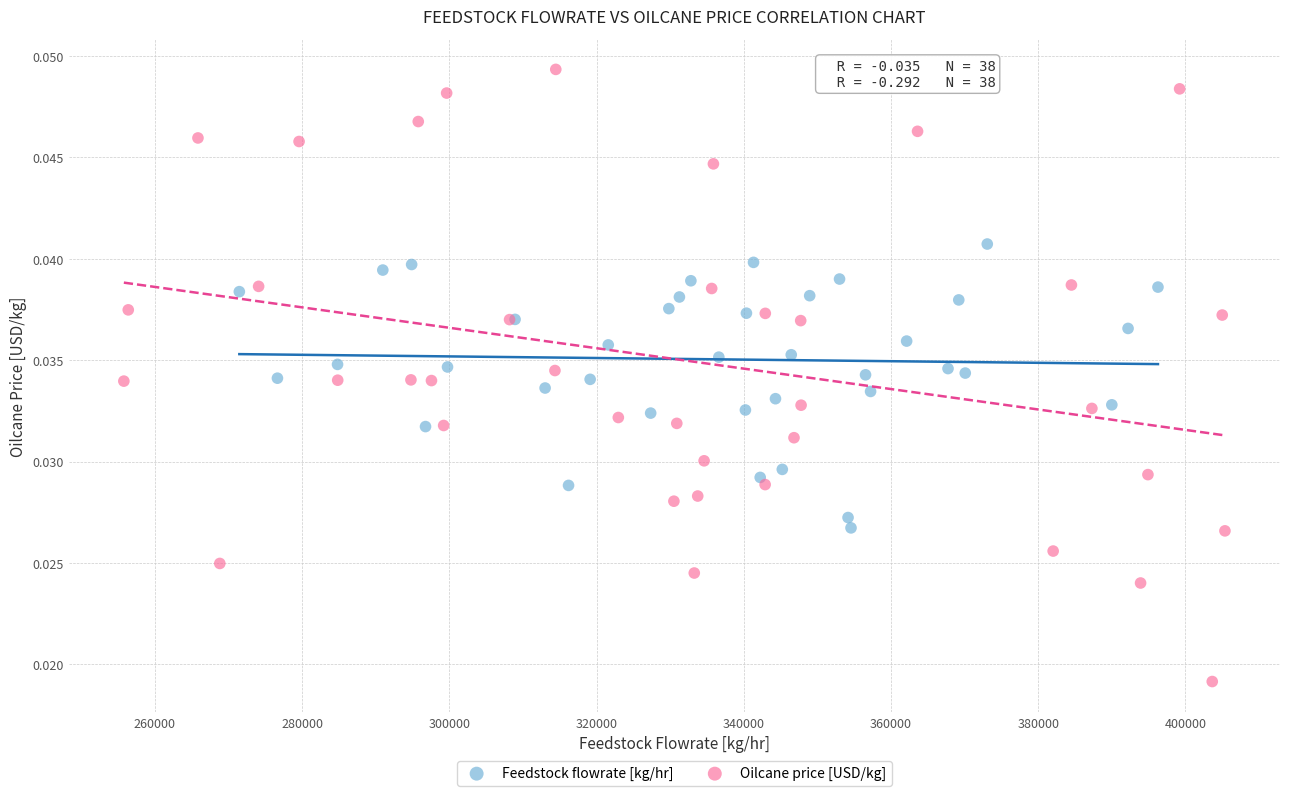

What are all the series names shown in the legend?

Feedstock flowrate [kg/hr], Oilcane price [USD/kg]